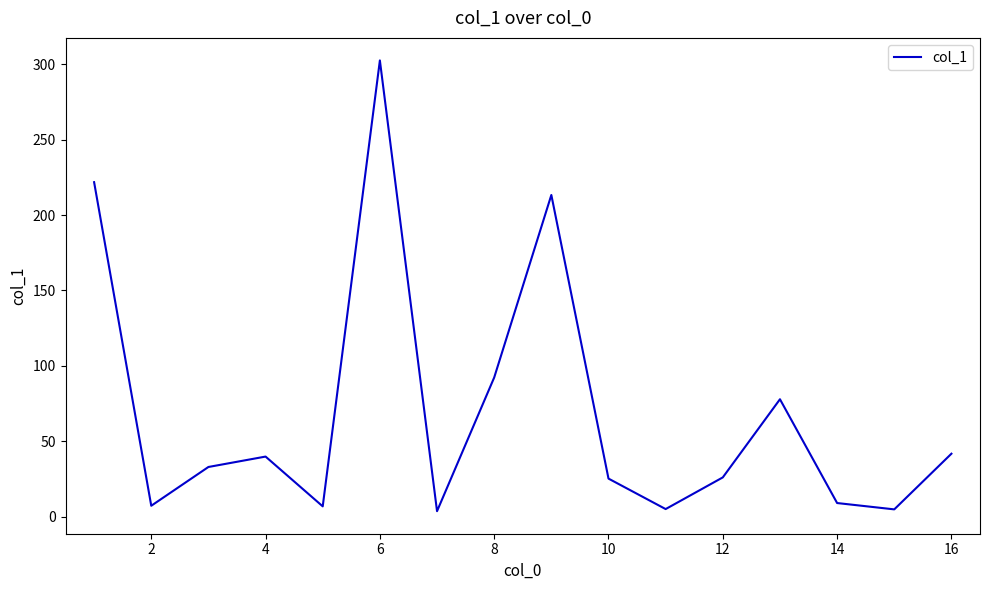

What is the difference between the maximum and minimum values?

298.8